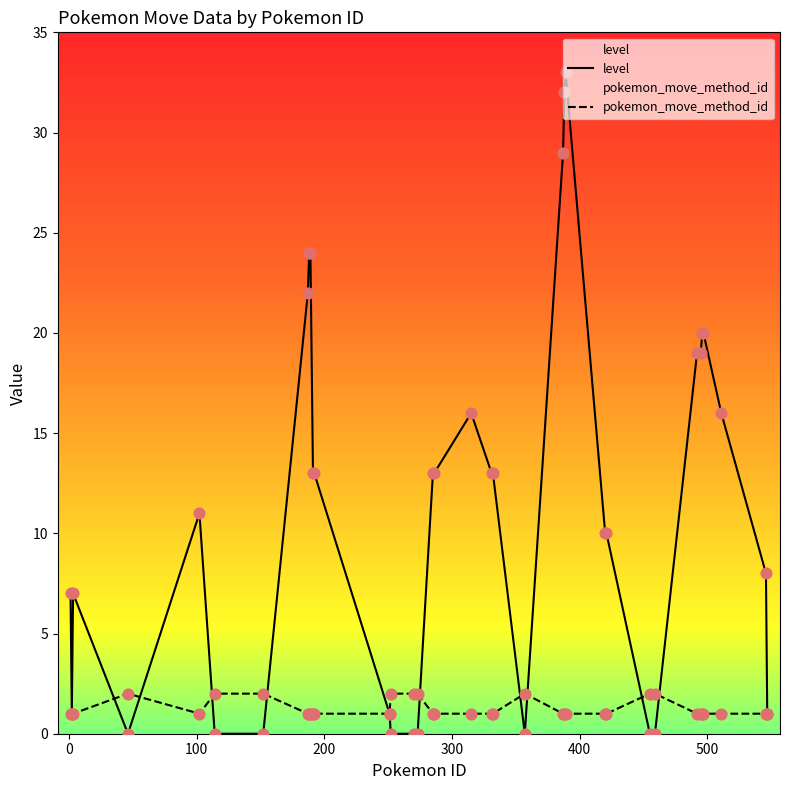

Which series has the largest total across all categories?

level